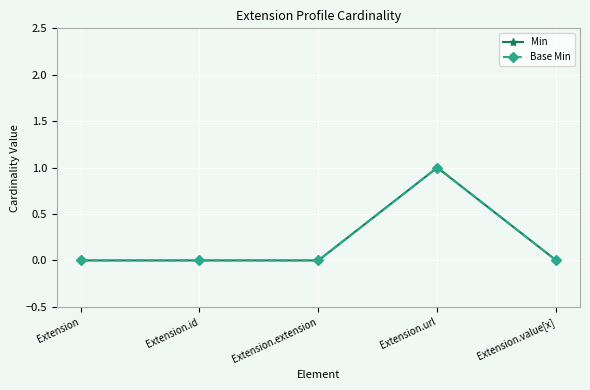

Is this an area chart (filled region under the line)?

No